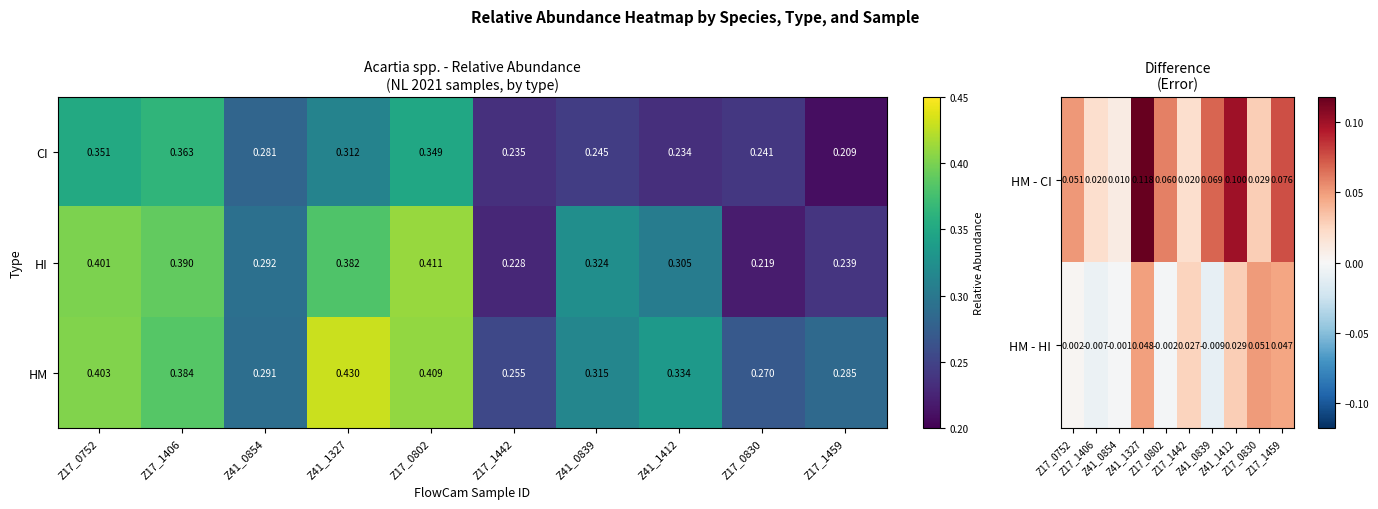

Is the value of HM at Z41_0854 greater than the value of CI at Z17_0830?

Yes